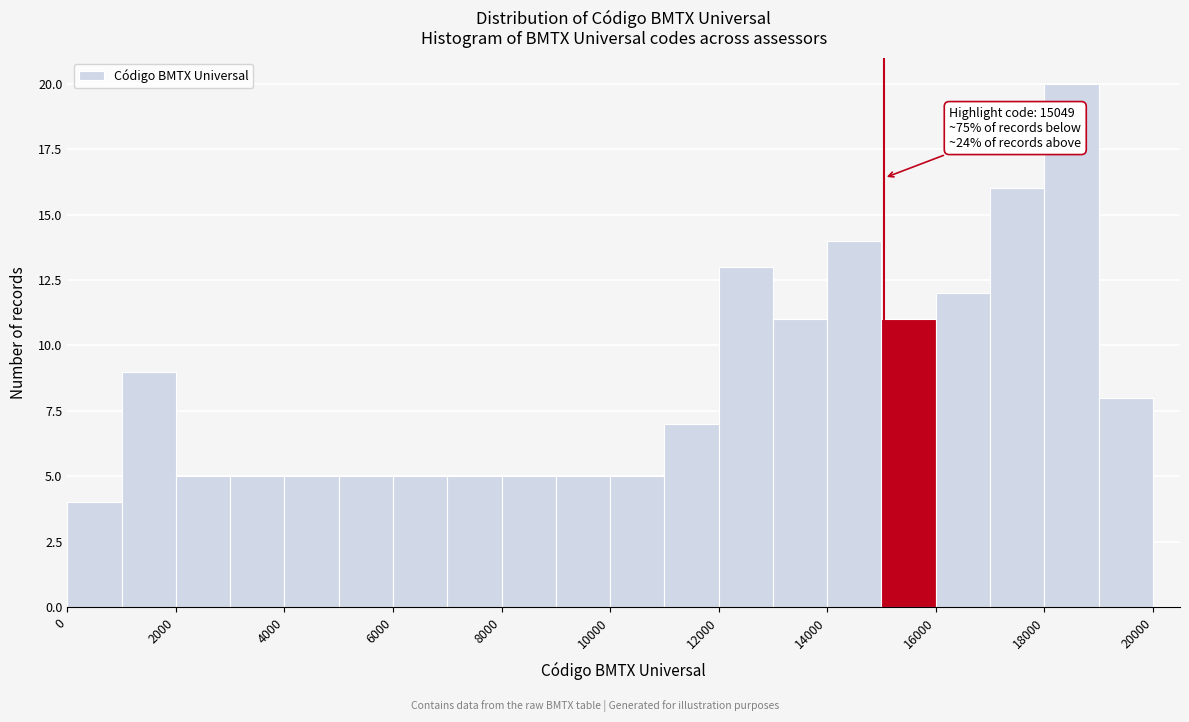

Over which range of the x-axis is the bar tallest?

18000 to 19000